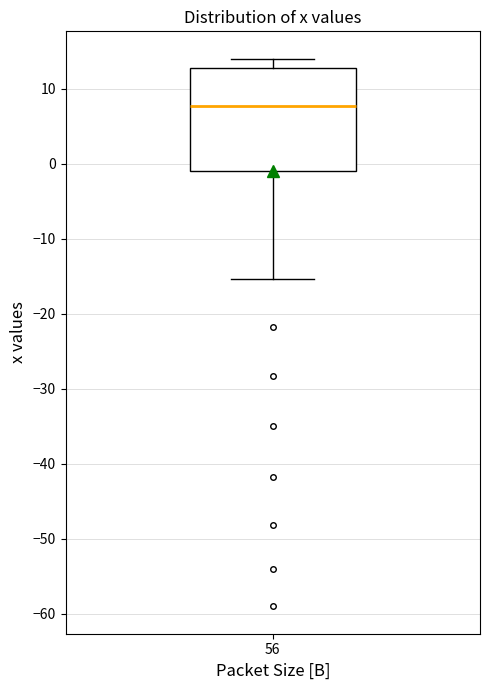

Transcribe this box plot: give where the median line is, the range the box spans, and where the two whiskers end, as read against the y-axis. The values are not printed on the chart, so give them approximately, as read against the axis.

median 8, box -1 to 13, whiskers -15 to 14